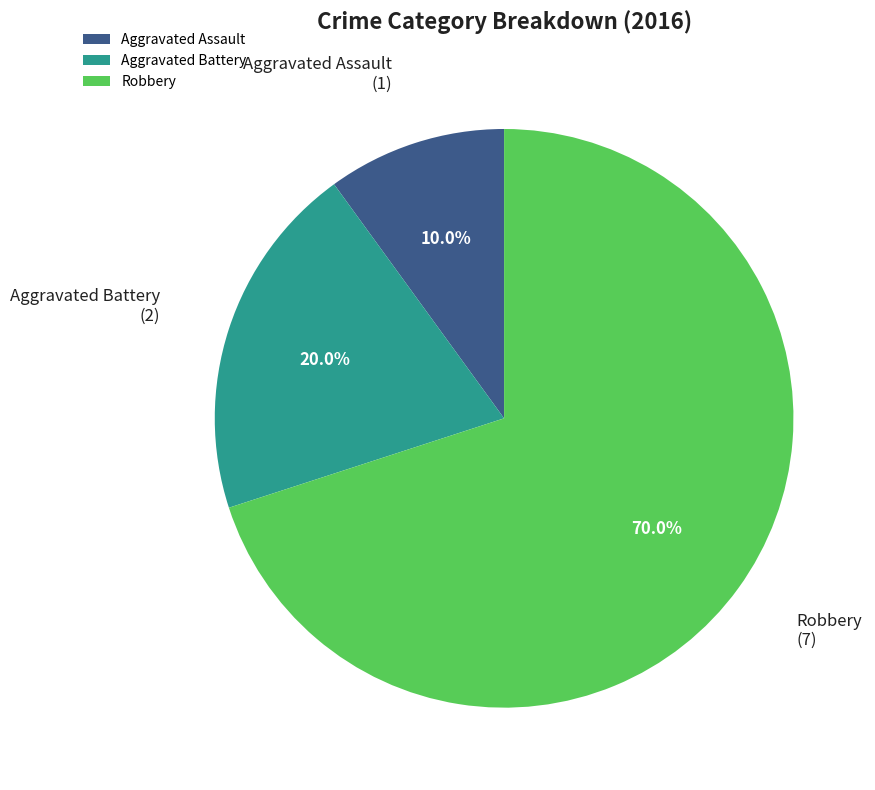

What is the smallest slice in the pie chart?

Aggravated Assault